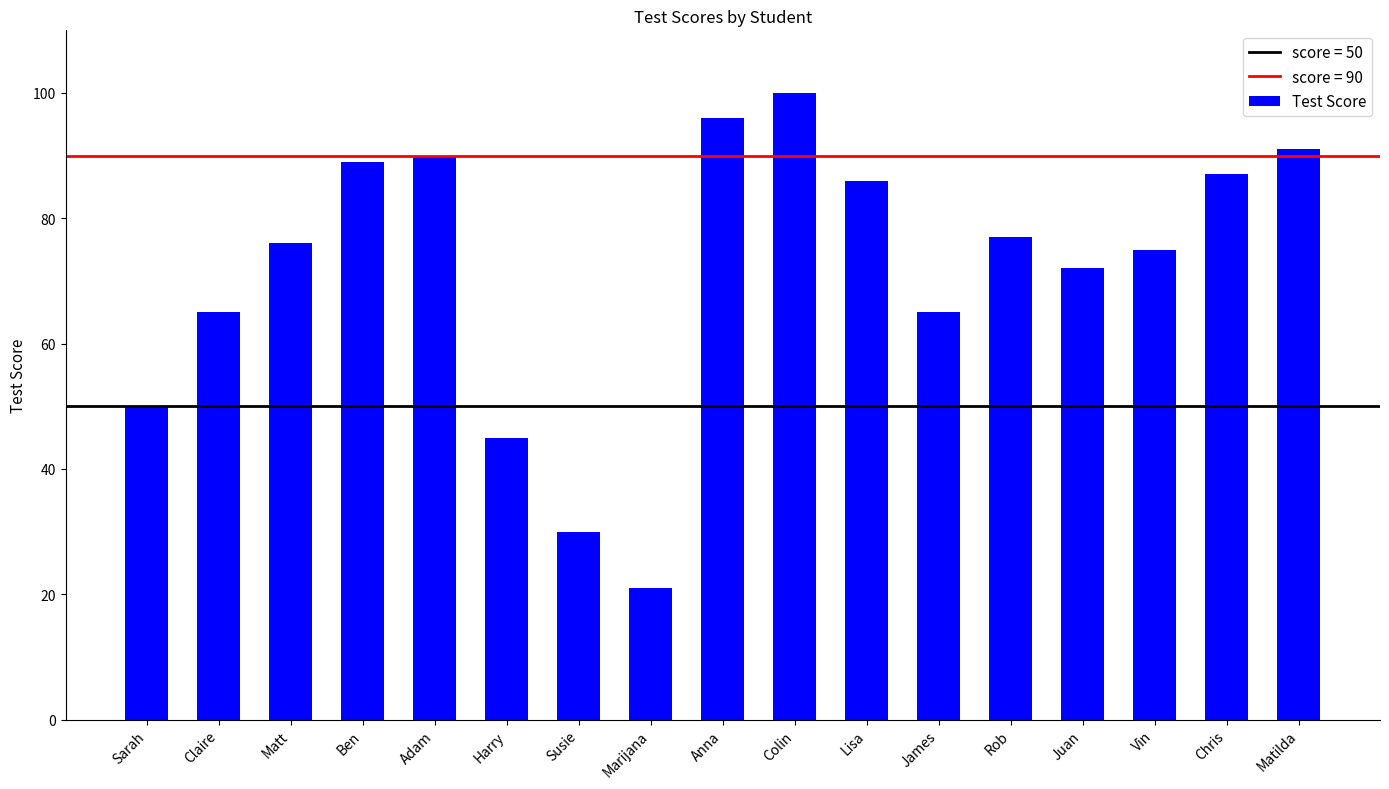

What is the value of the 1st bar from the left?

50